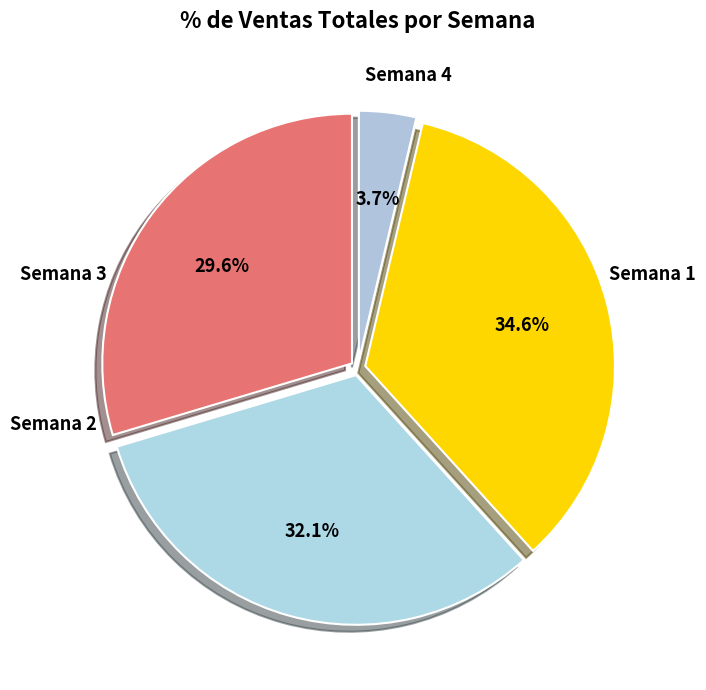

Count the number of slices in the pie.

4